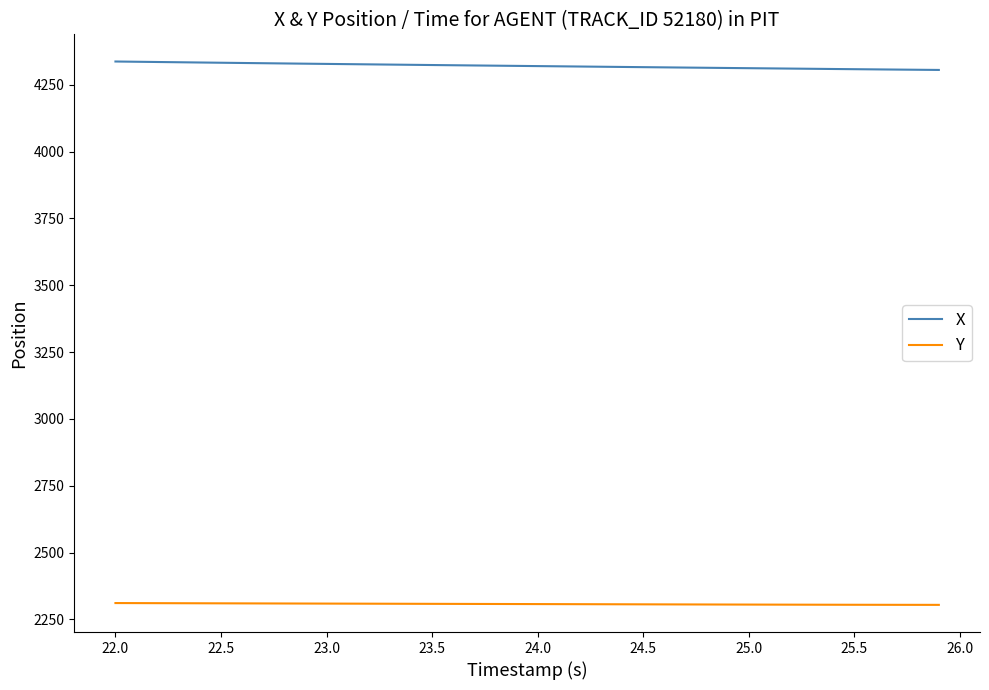

List the series in order of their overall mean, lowest first.

Y, X